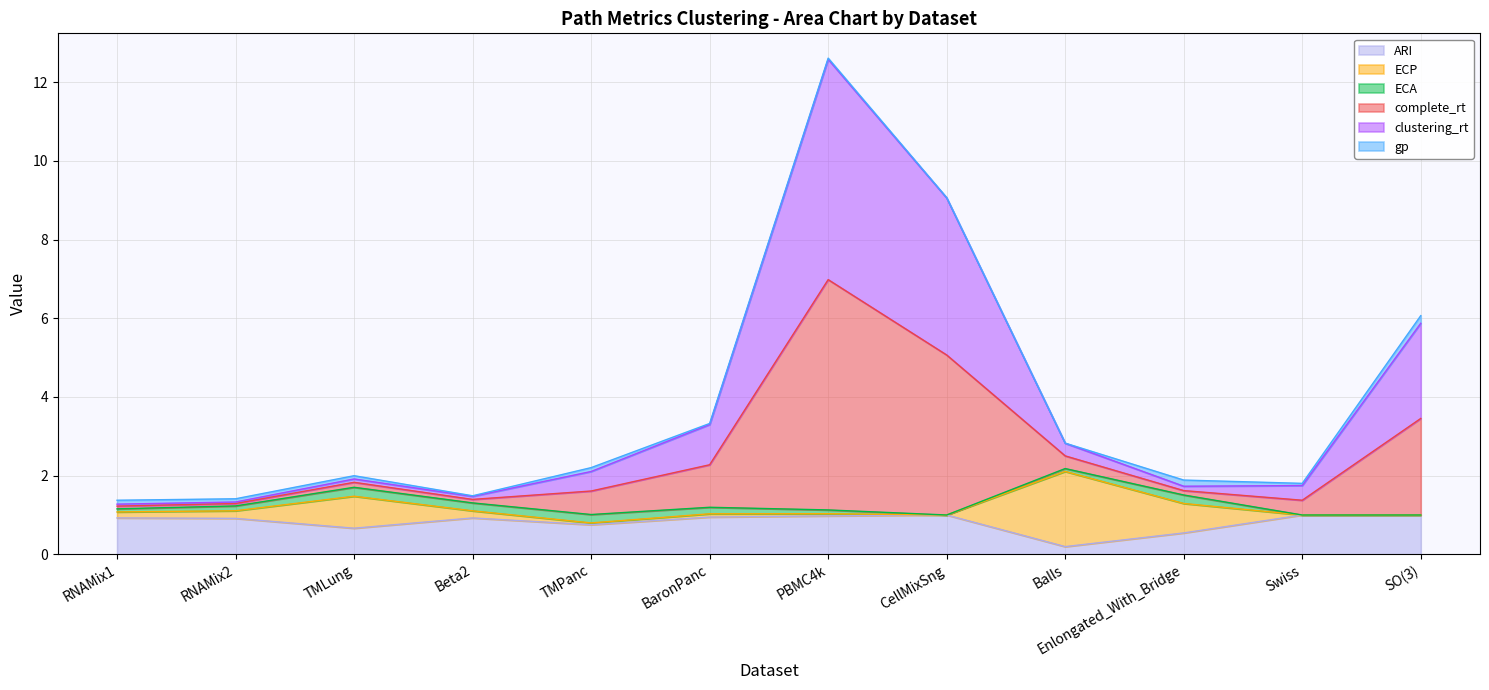

What are all the series names shown in the legend?

ARI, ECP, ECA, complete_rt, clustering_rt, gp